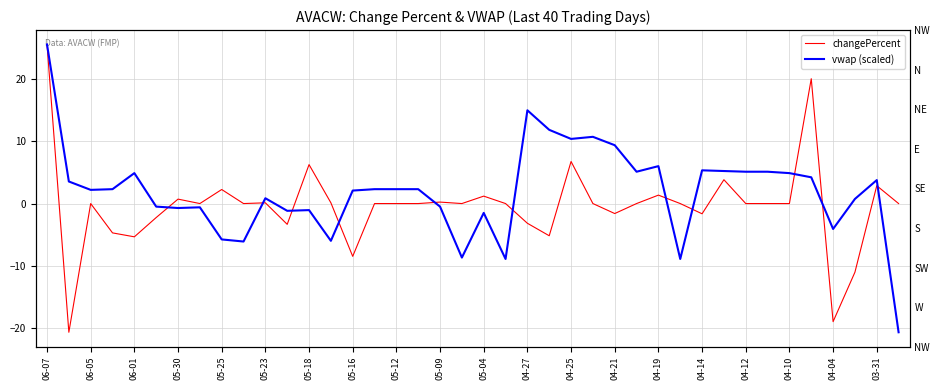

What is the difference between the maximum and minimum values in the vwap (scaled) series?

46.1